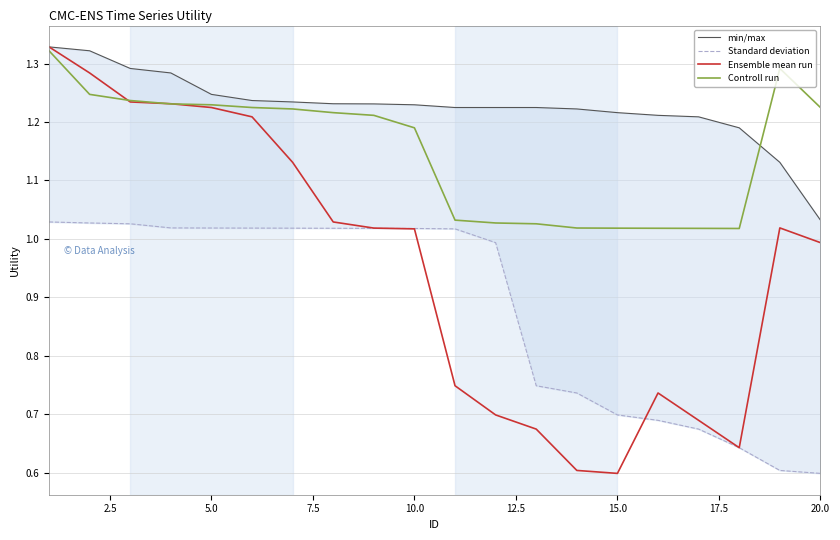

True or false: Ensemble mean run has a value of 1.0 at 20.0.

True